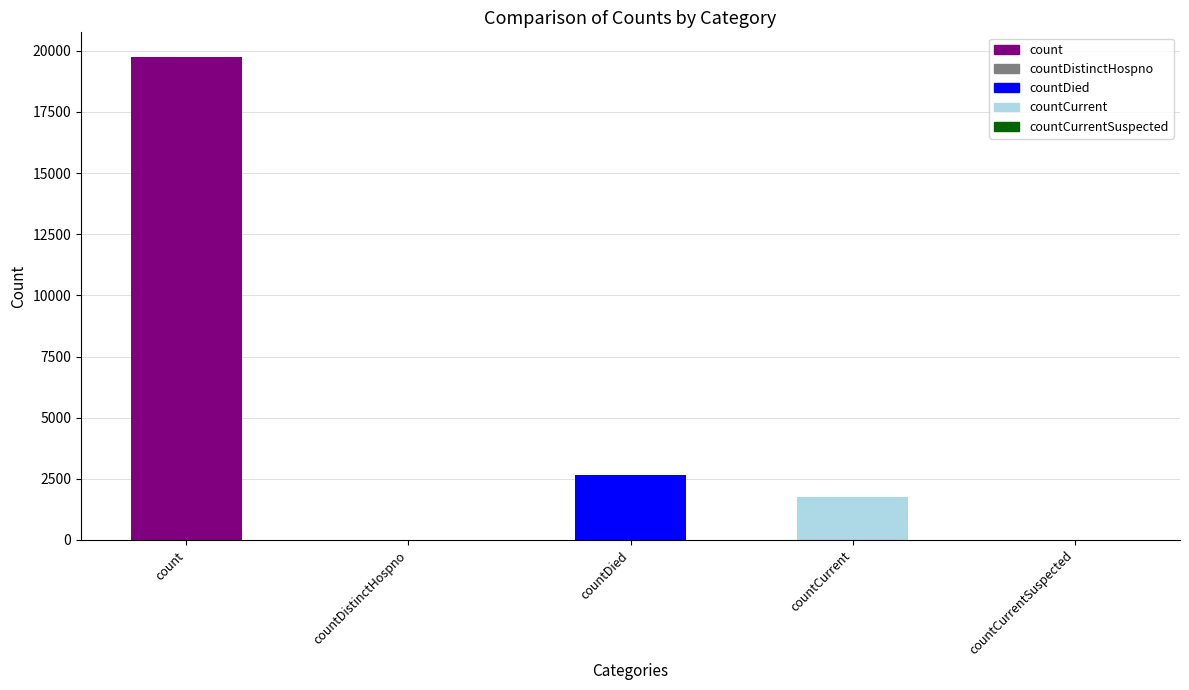

What is the difference between the second highest and second lowest values?

2670